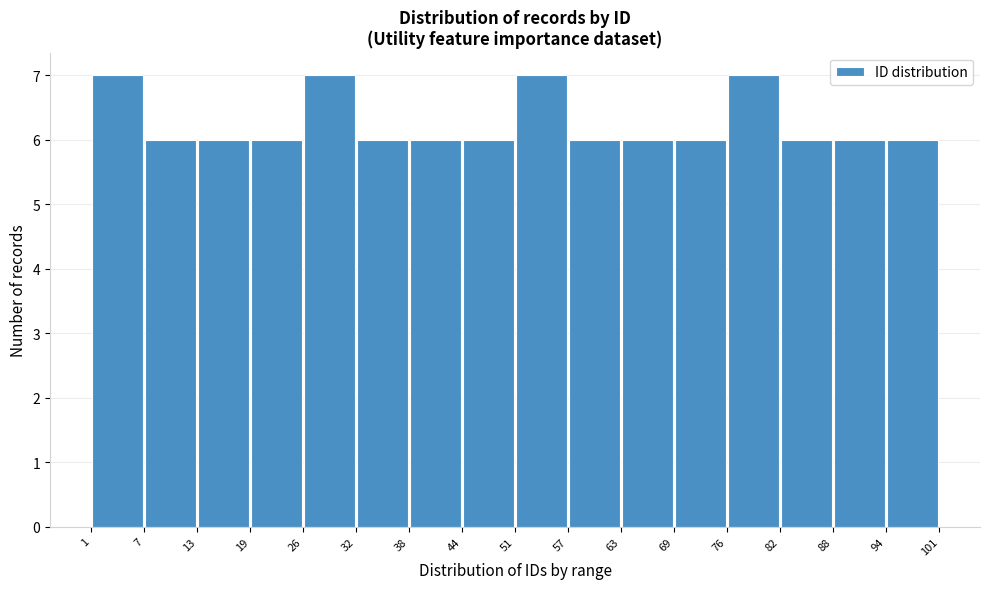

Reading left to right, transcribe this chart: for each bar, give the range it covers on the x-axis and its height. The values are not printed on the chart, so give them approximately, as read against the axis.

1 to 7: 7
7 to 13: 6
13 to 19: 6
19 to 26: 6
26 to 32: 7
32 to 38: 6
38 to 44: 6
44 to 51: 6
51 to 57: 7
57 to 63: 6
63 to 69: 6
69 to 76: 6
76 to 82: 7
82 to 88: 6
88 to 94: 6
94 to 101: 6